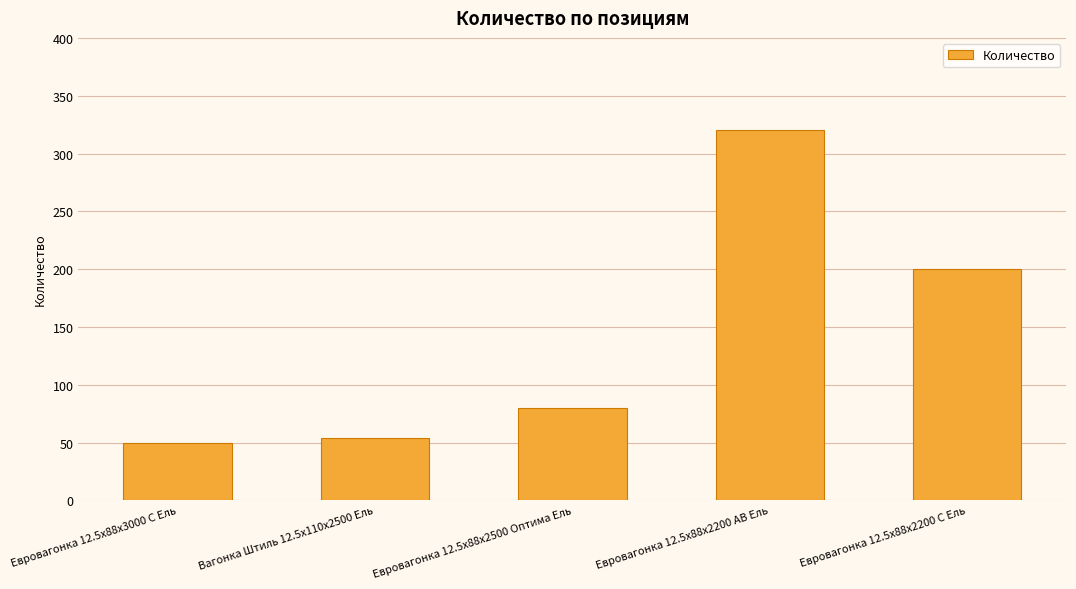

Between Евровагонка 12.5x88x3000 C Ель and Вагонка Штиль 12.5x110x2500 Ель, which is larger?

Вагонка Штиль 12.5x110x2500 Ель